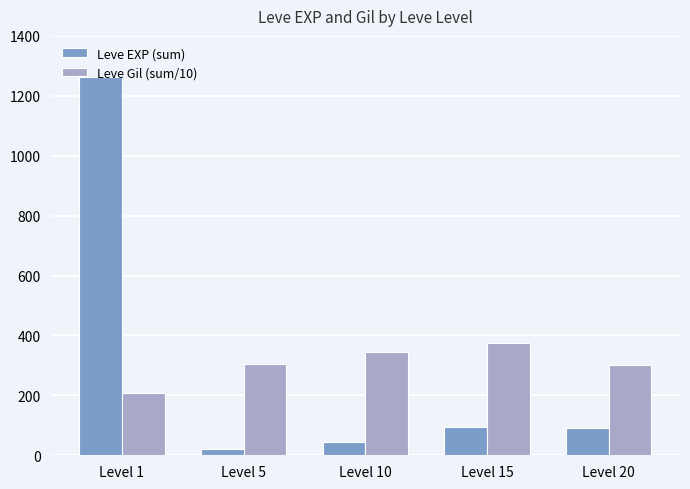

What is the maximum value shown in the chart?

1264.0